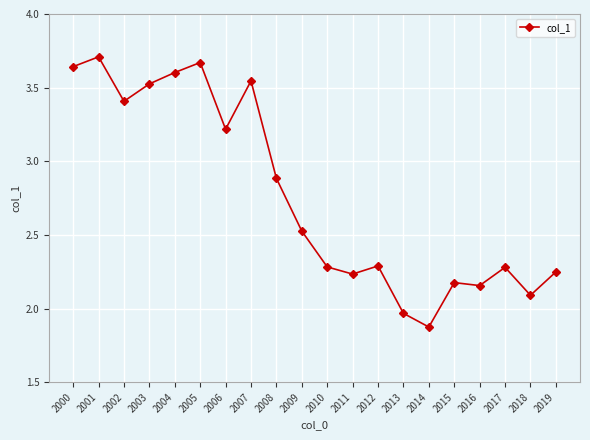

What is the difference between the values at 2002 and 2001?

0.3